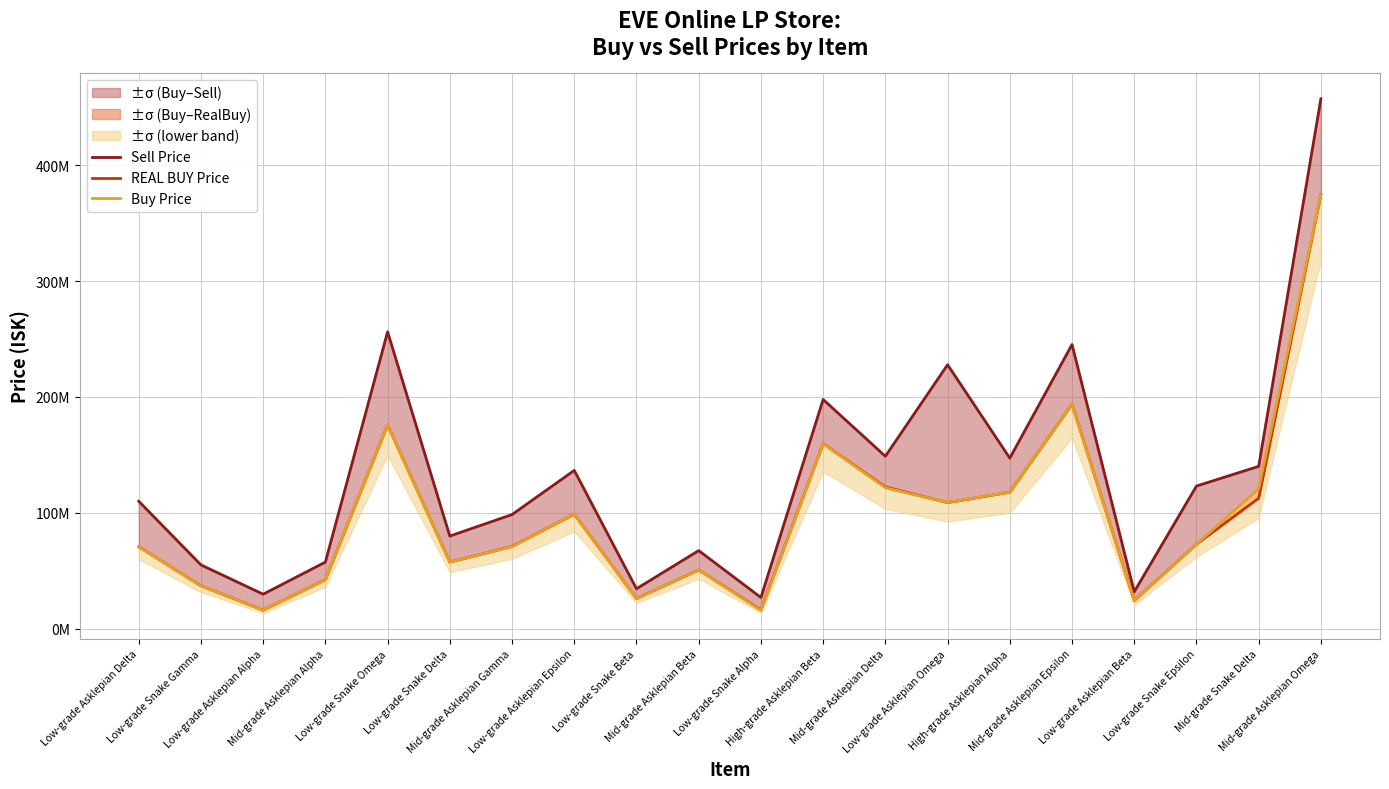

Where is the first local maximum for Sell Price?

Low-grade Snake Omega